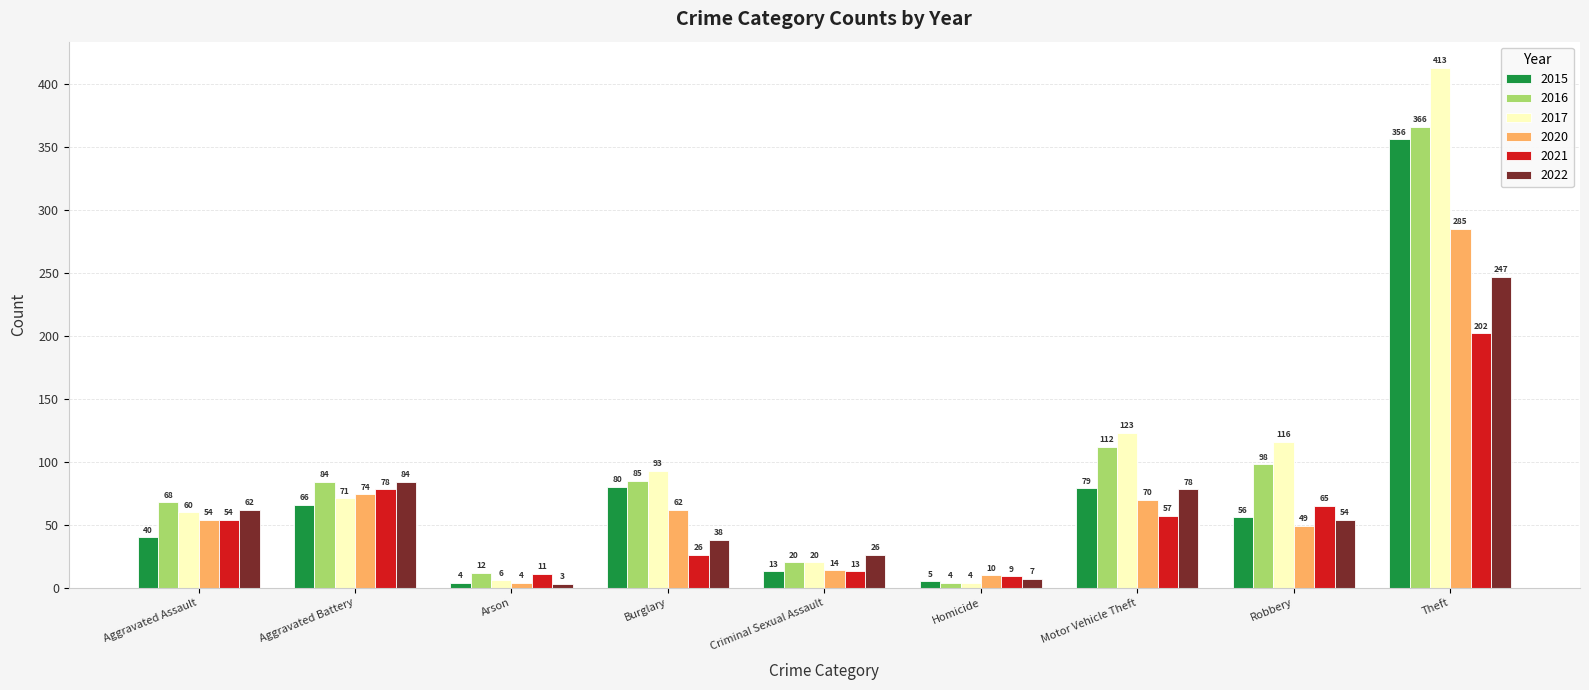

Reading right to left, transcribe all the data shown in this chart.

2015: Theft=356	Robbery=56	Motor Vehicle Theft=79	Homicide=5	Criminal Sexual Assault=13	Burglary=80	Arson=4	Aggravated Battery=66	Aggravated Assault=40
2016: Theft=366	Robbery=98	Motor Vehicle Theft=112	Homicide=4	Criminal Sexual Assault=20	Burglary=85	Arson=12	Aggravated Battery=84	Aggravated Assault=68
2017: Theft=413	Robbery=116	Motor Vehicle Theft=123	Homicide=4	Criminal Sexual Assault=20	Burglary=93	Arson=6	Aggravated Battery=71	Aggravated Assault=60
2020: Theft=285	Robbery=49	Motor Vehicle Theft=70	Homicide=10	Criminal Sexual Assault=14	Burglary=62	Arson=4	Aggravated Battery=74	Aggravated Assault=54
2021: Theft=202	Robbery=65	Motor Vehicle Theft=57	Homicide=9	Criminal Sexual Assault=13	Burglary=26	Arson=11	Aggravated Battery=78	Aggravated Assault=54
2022: Theft=247	Robbery=54	Motor Vehicle Theft=78	Homicide=7	Criminal Sexual Assault=26	Burglary=38	Arson=3	Aggravated Battery=84	Aggravated Assault=62